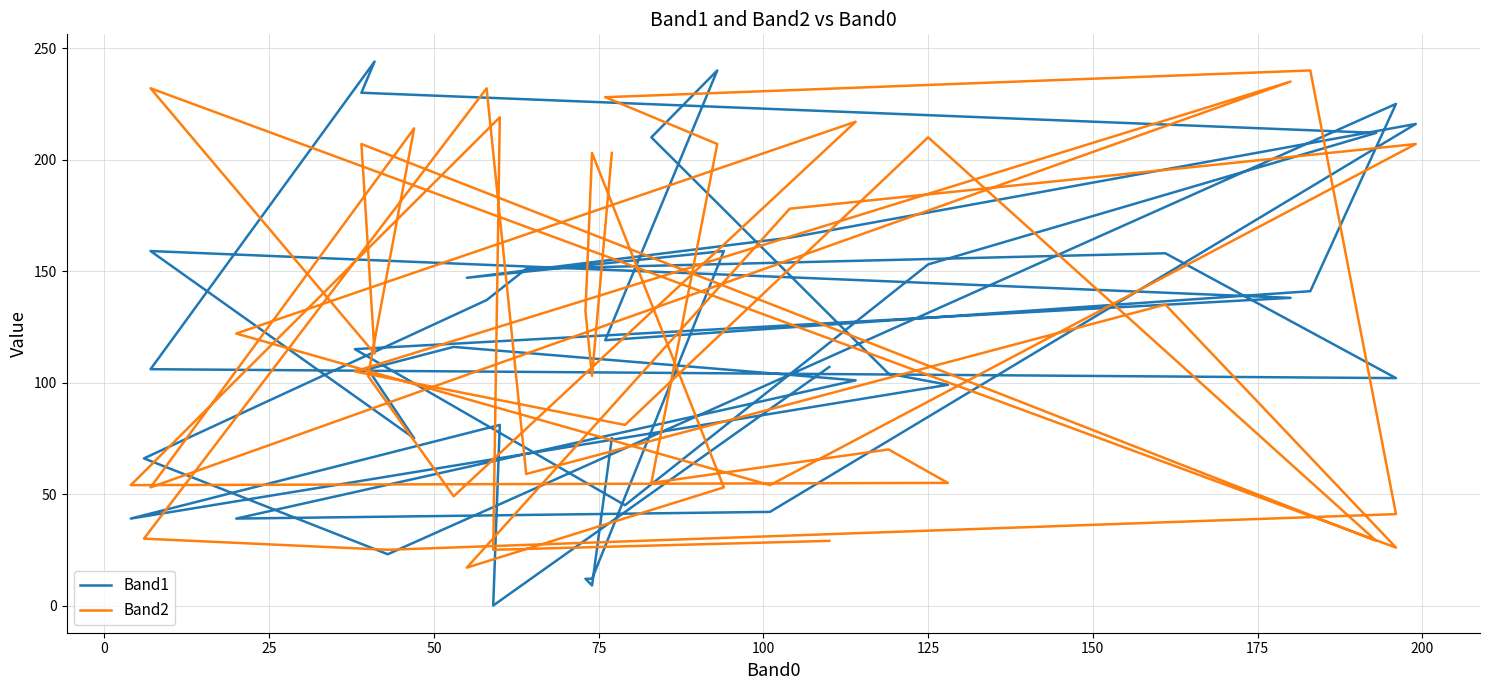

Does the chart display data point markers on the line(s)?

No